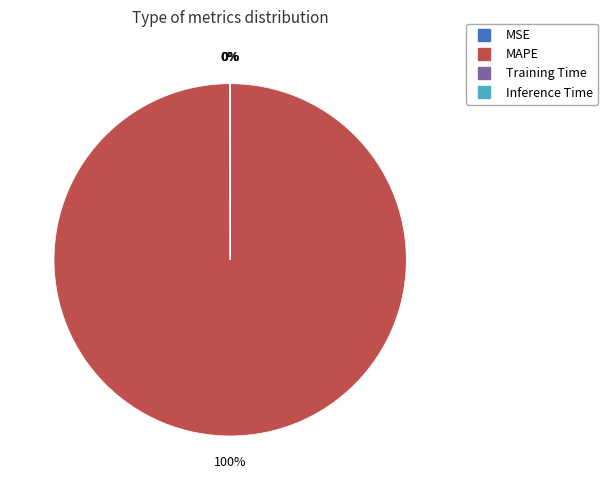

To the nearest percent, what is the difference between the largest and smallest slice percentages?

100%